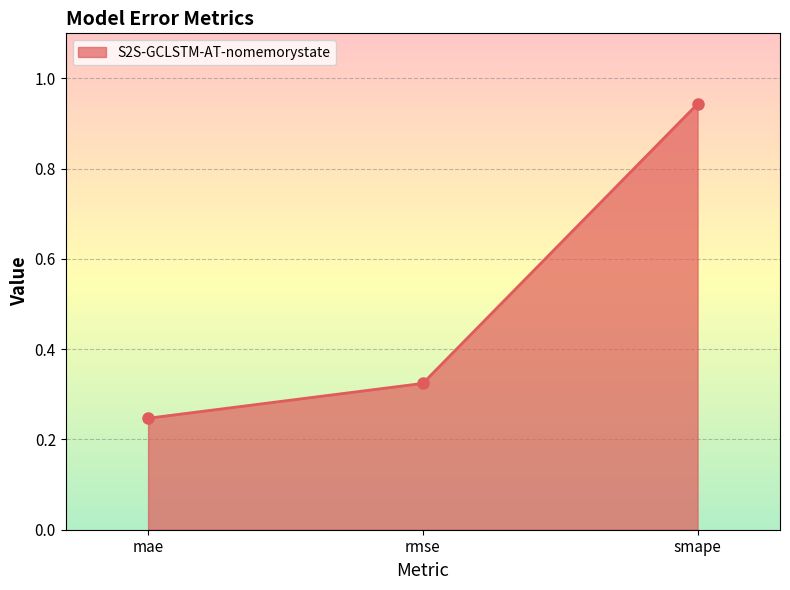

The chart shows a value of 0.1 at rmse. True or false?

False